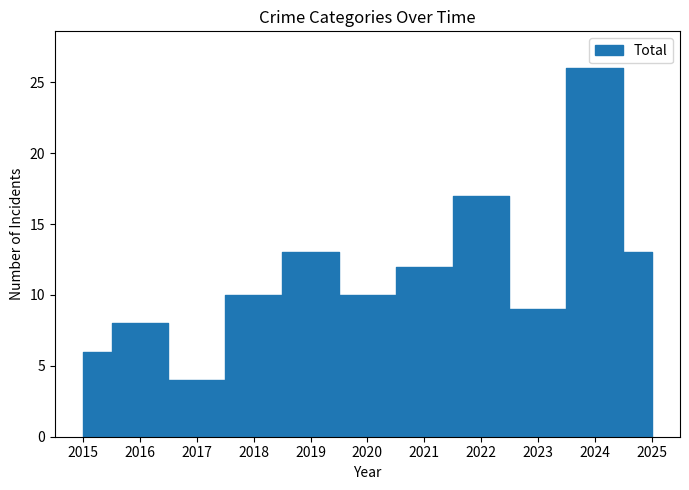

Is this an area chart (filled region under the line)?

No